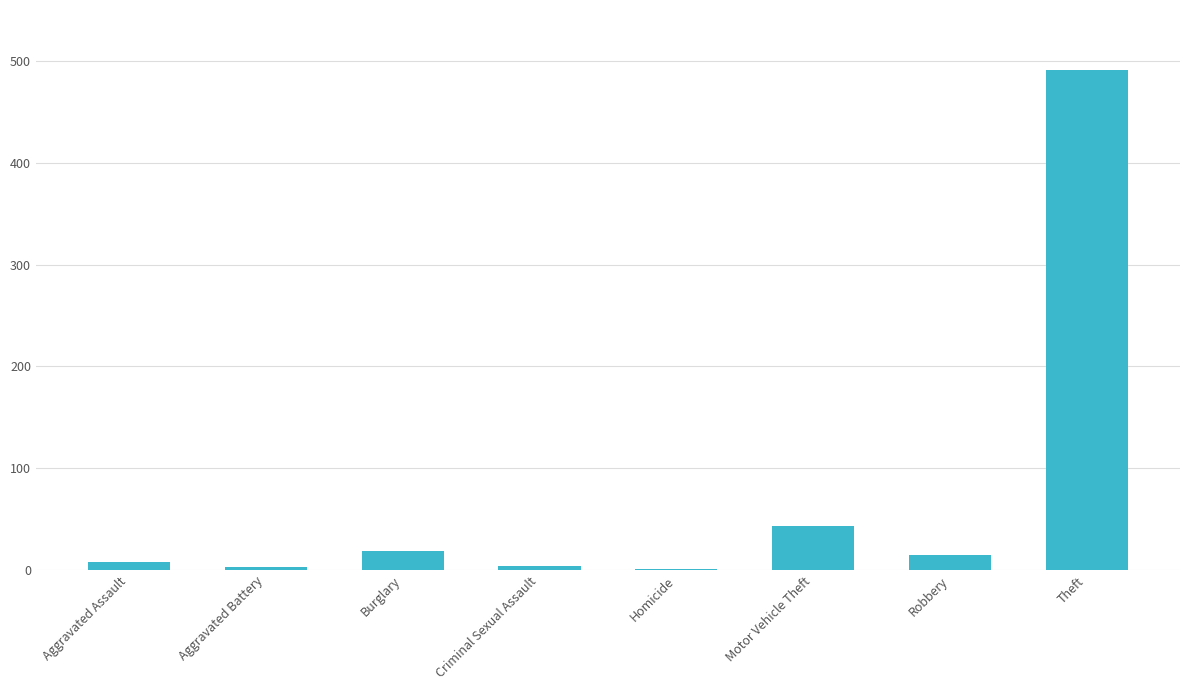

True or false: the data shows 71 at Motor Vehicle Theft.

False